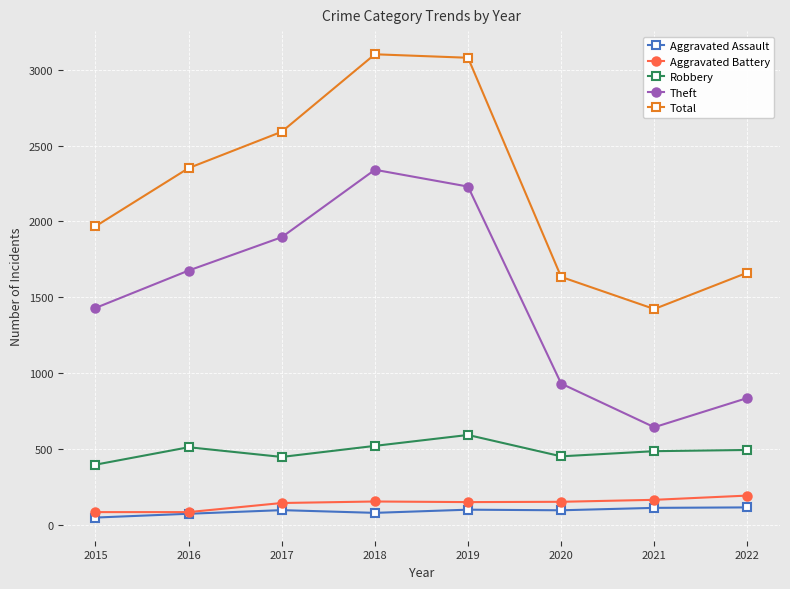

What is the approximate value of Robbery at 2015, to the nearest 5?

395